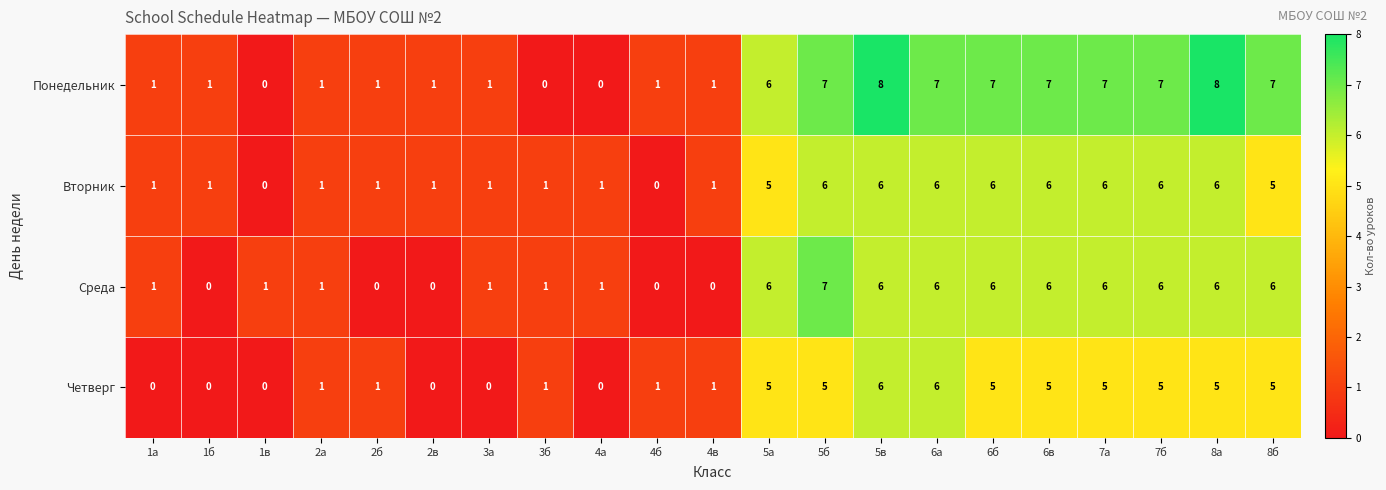

What is the maximum value for Понедельник?

8